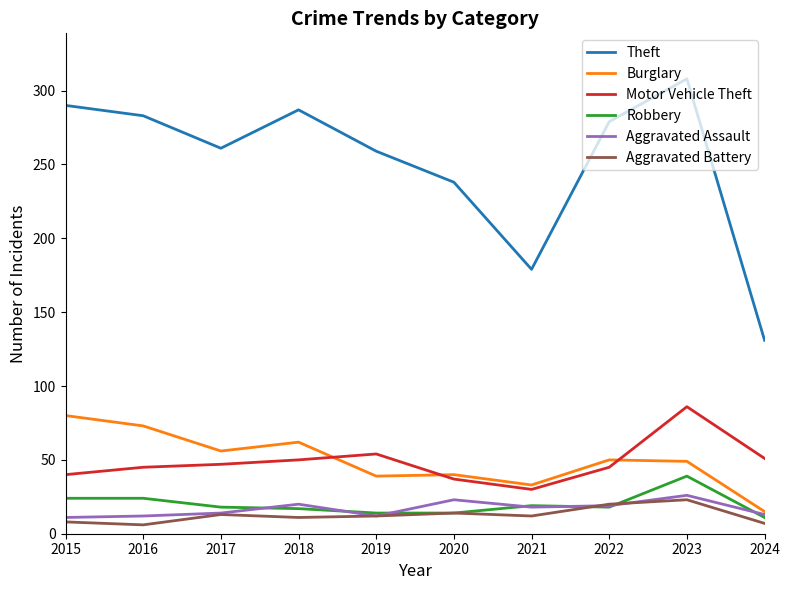

What is the total value across all series at 2016?

443